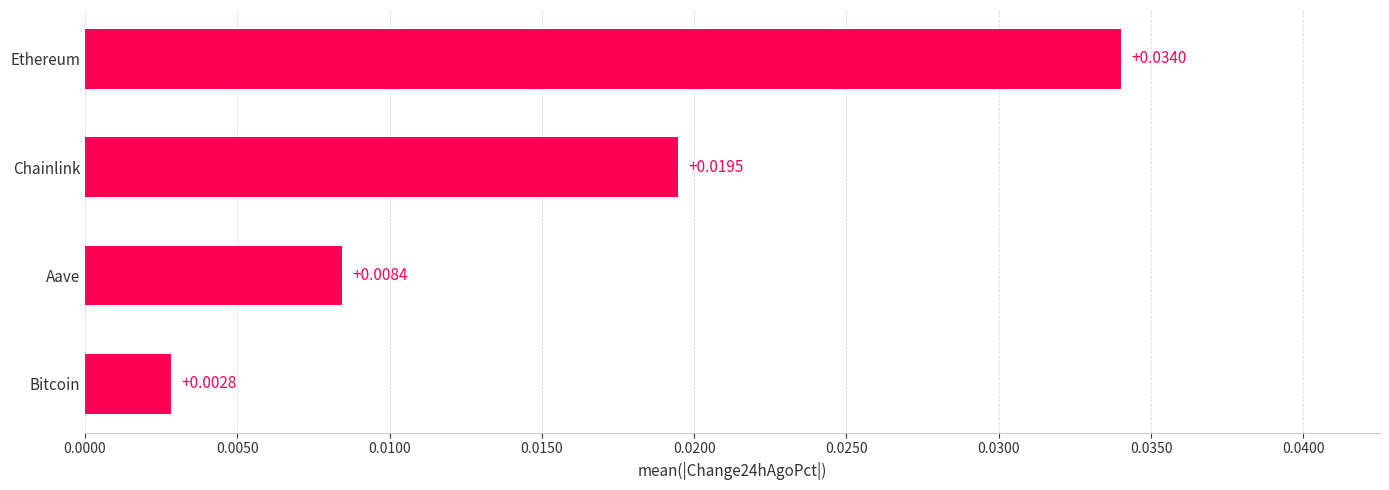

Rank the categories by value from highest to lowest.

Ethereum, Chainlink, Aave, Bitcoin